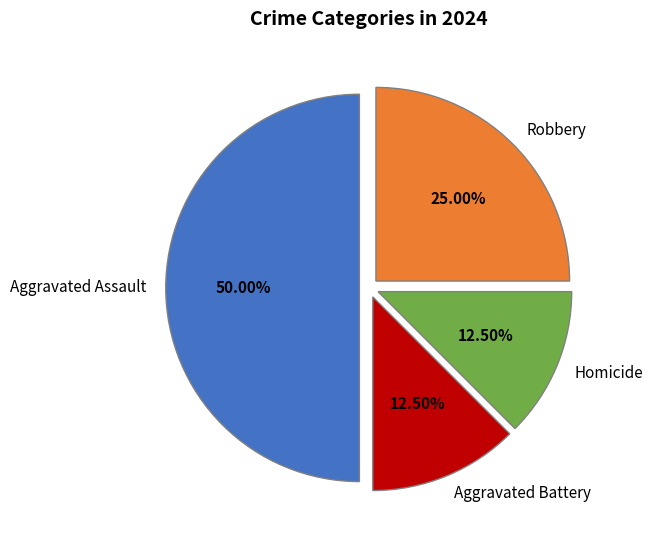

Does Homicide represent more than half of the total?

No